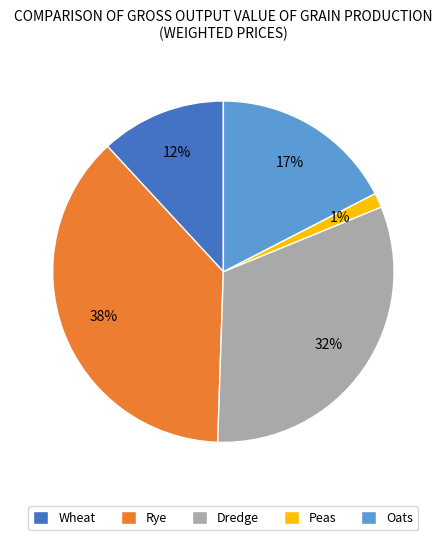

Which category has the smallest portion of the pie?

Peas